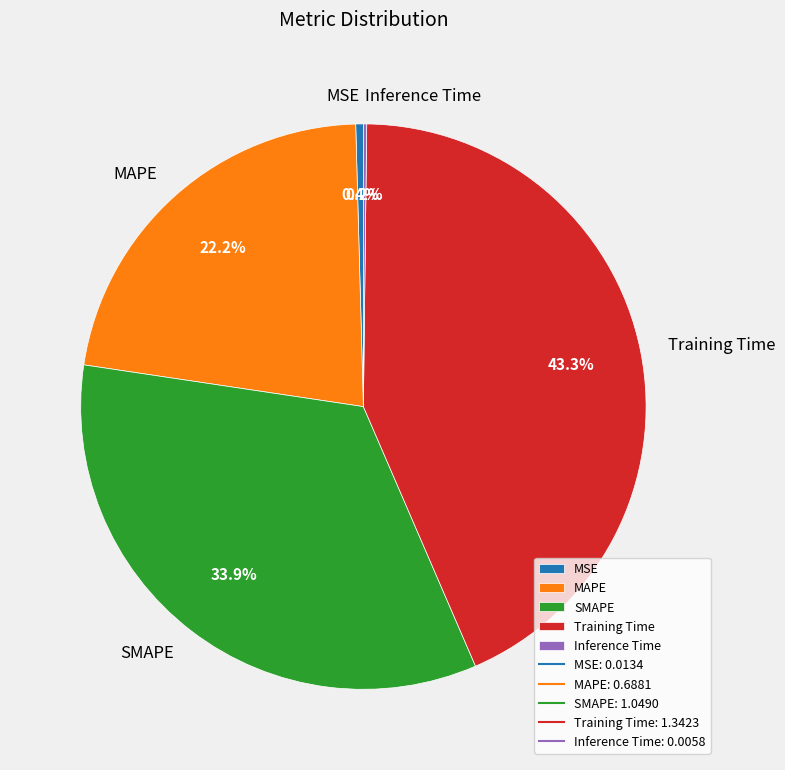

True or false: MAPE accounts for 22% of the total.

True